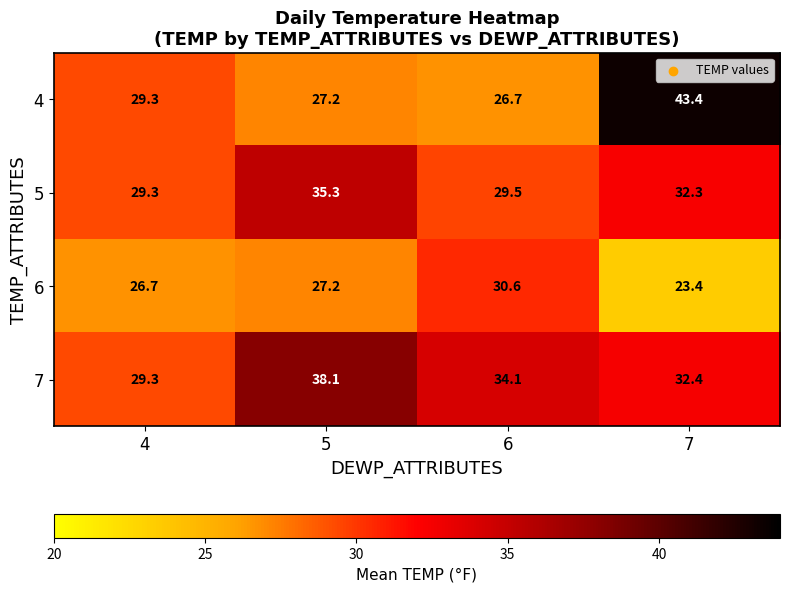

At how many categories does at least one series exceed 40?

1